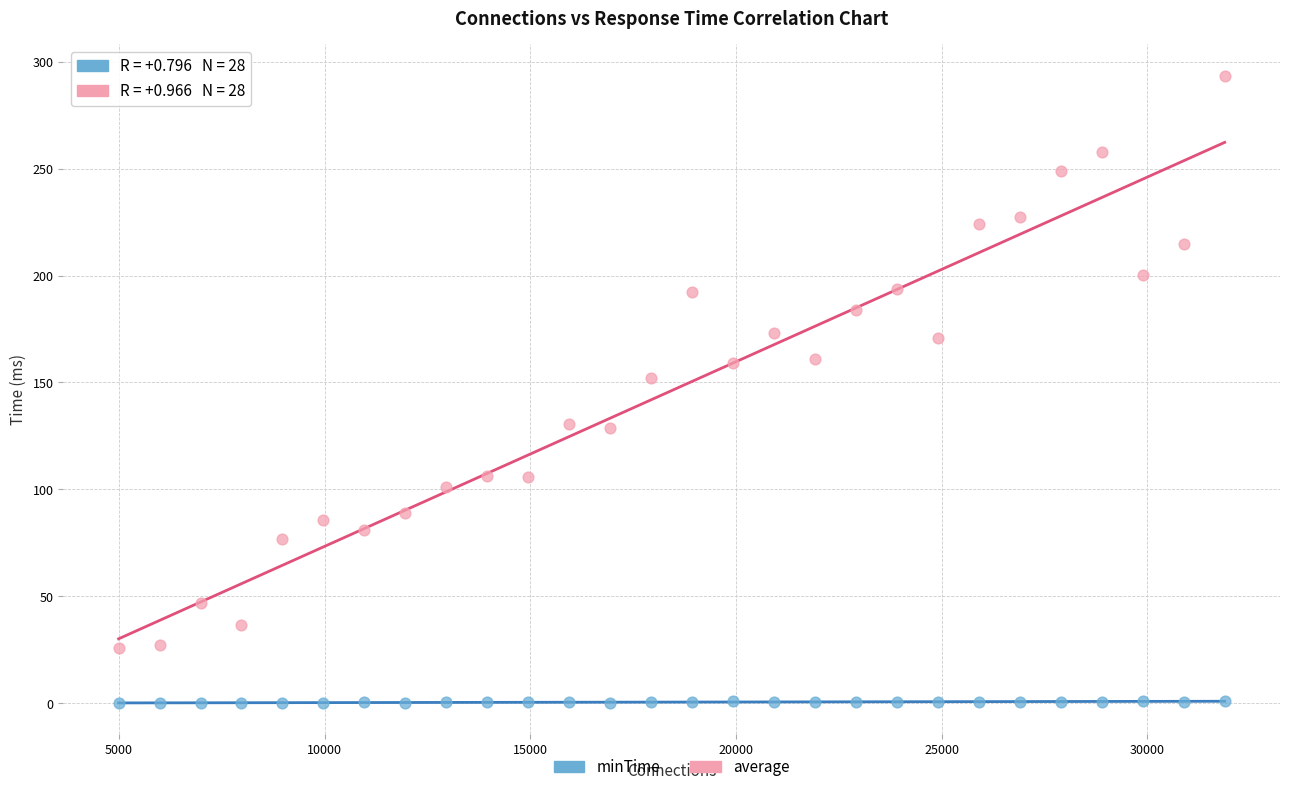

Across all data points, what is the range of Y values (max minus min)?

293.3